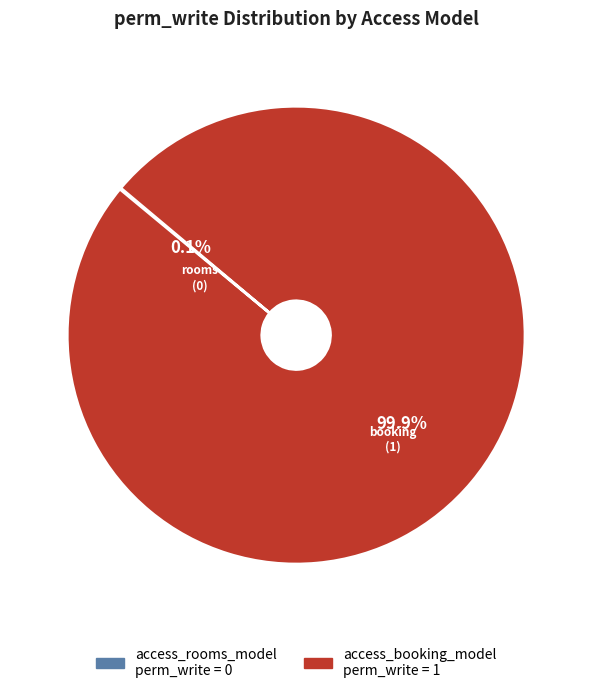

Which slice is the largest?

access_booking_model